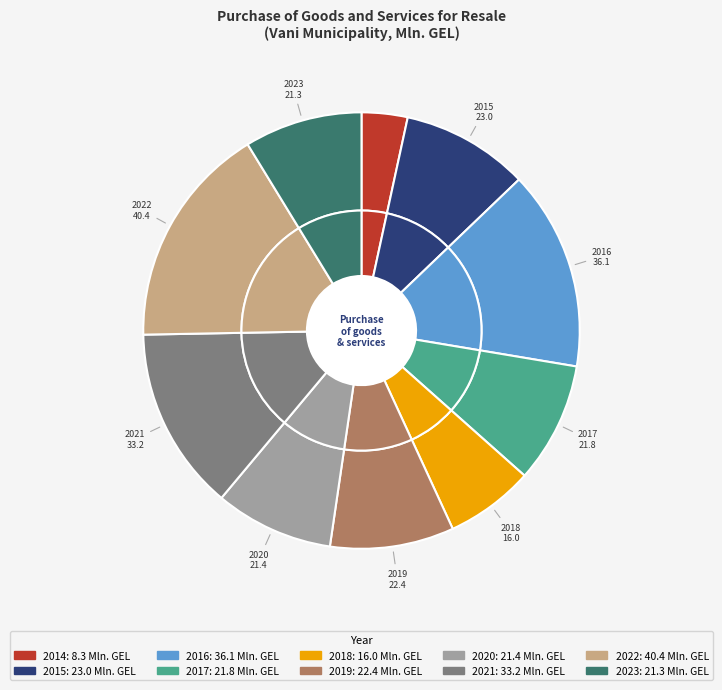

The 2017 slice represents 1% of the pie. True or false?

False